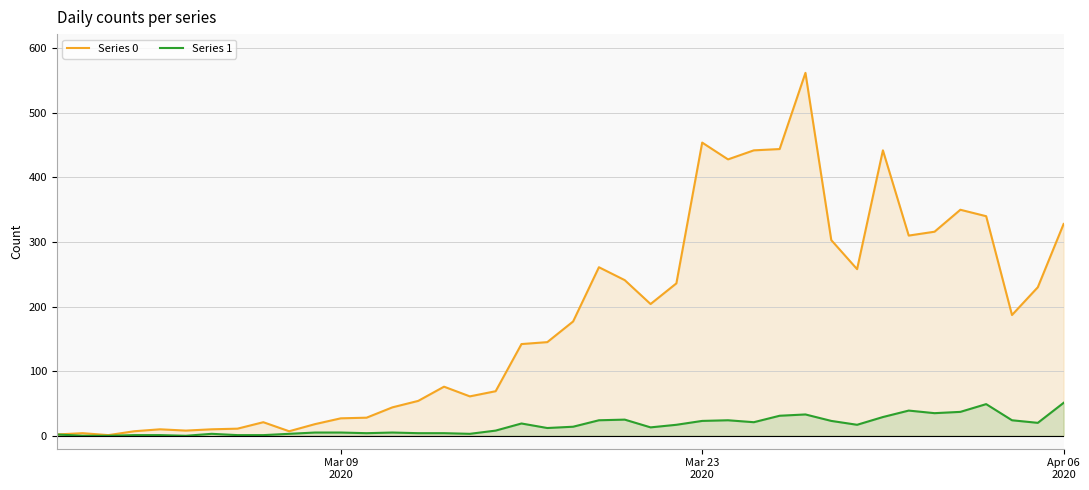

List the series in order of their peak value, lowest first.

Series 1, Series 0